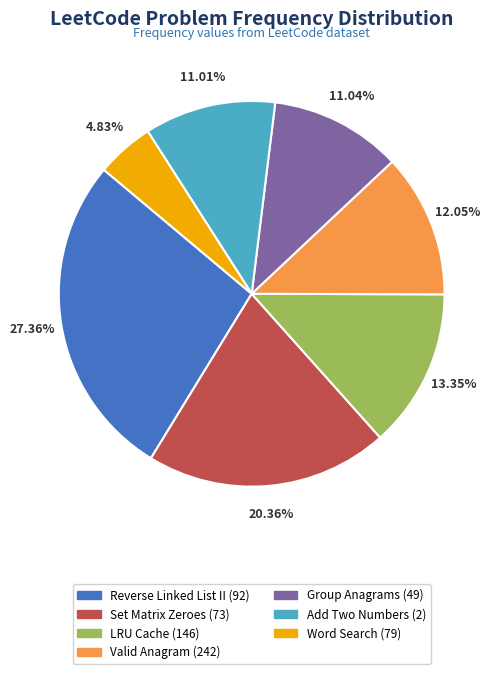

Is it true that Add Two Numbers (2) is 11% of the pie?

True